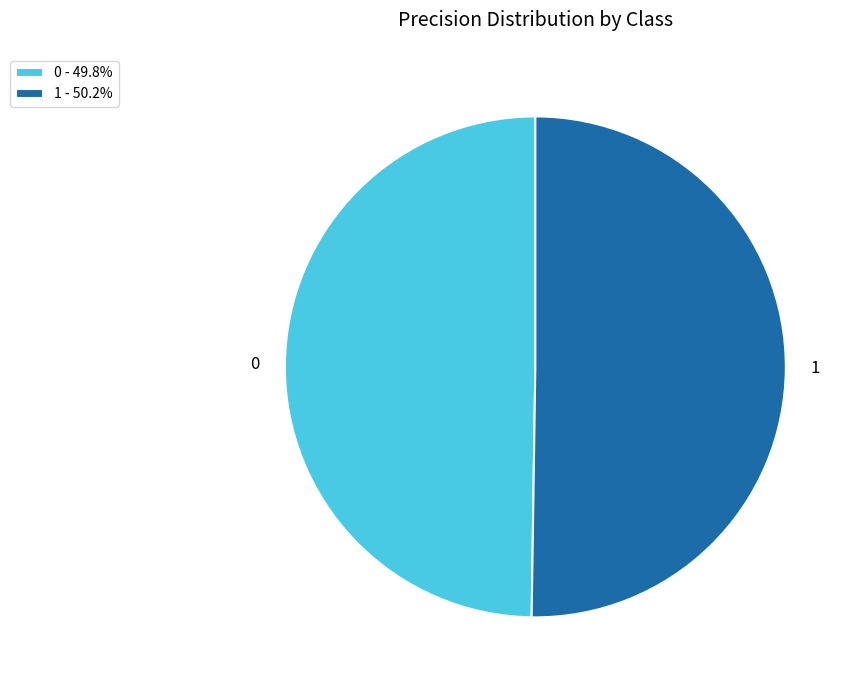

Do 0 and 1 together represent more than half of the pie?

Yes